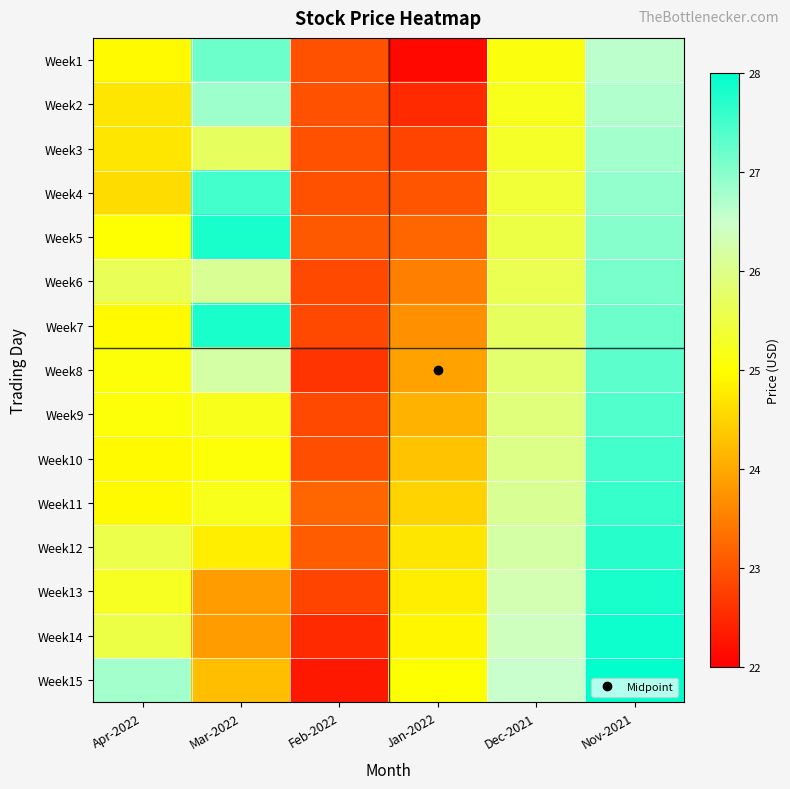

At which category is the sum across all series the highest?

Nov-2021